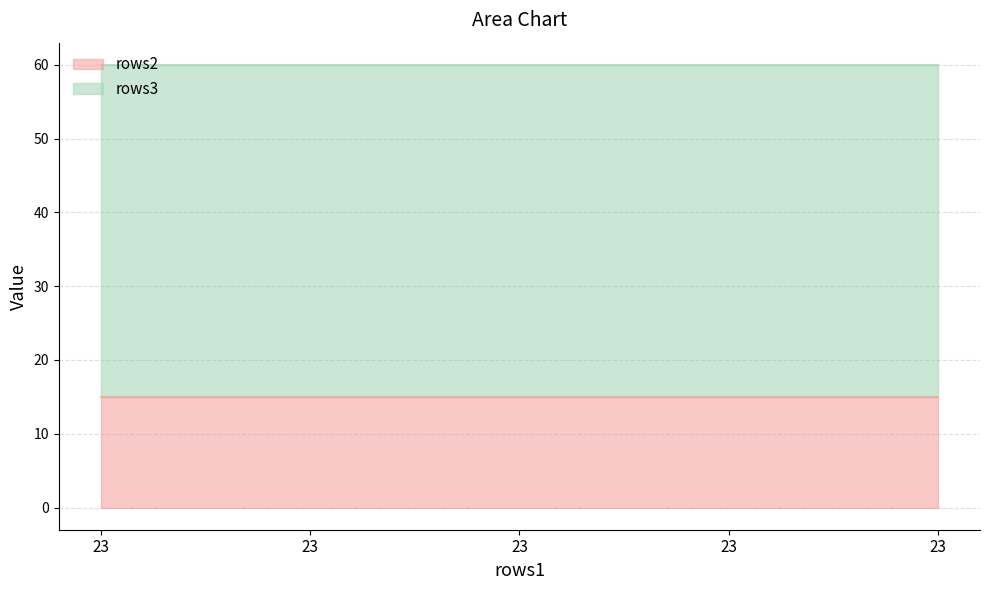

What is the minimum value shown in the chart?

15